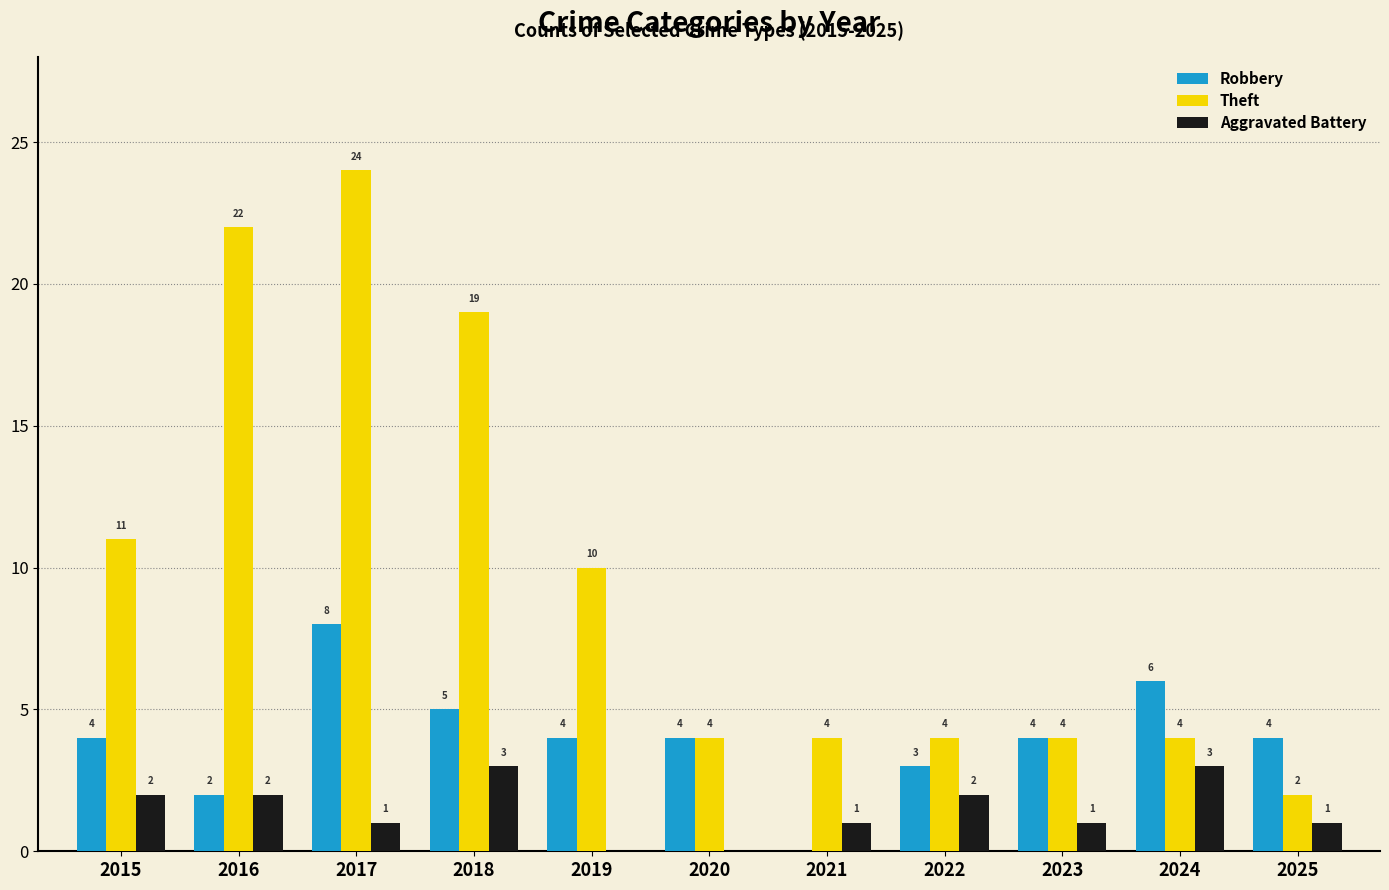

Are the bars grouped side by side (vs. stacked)?

Yes